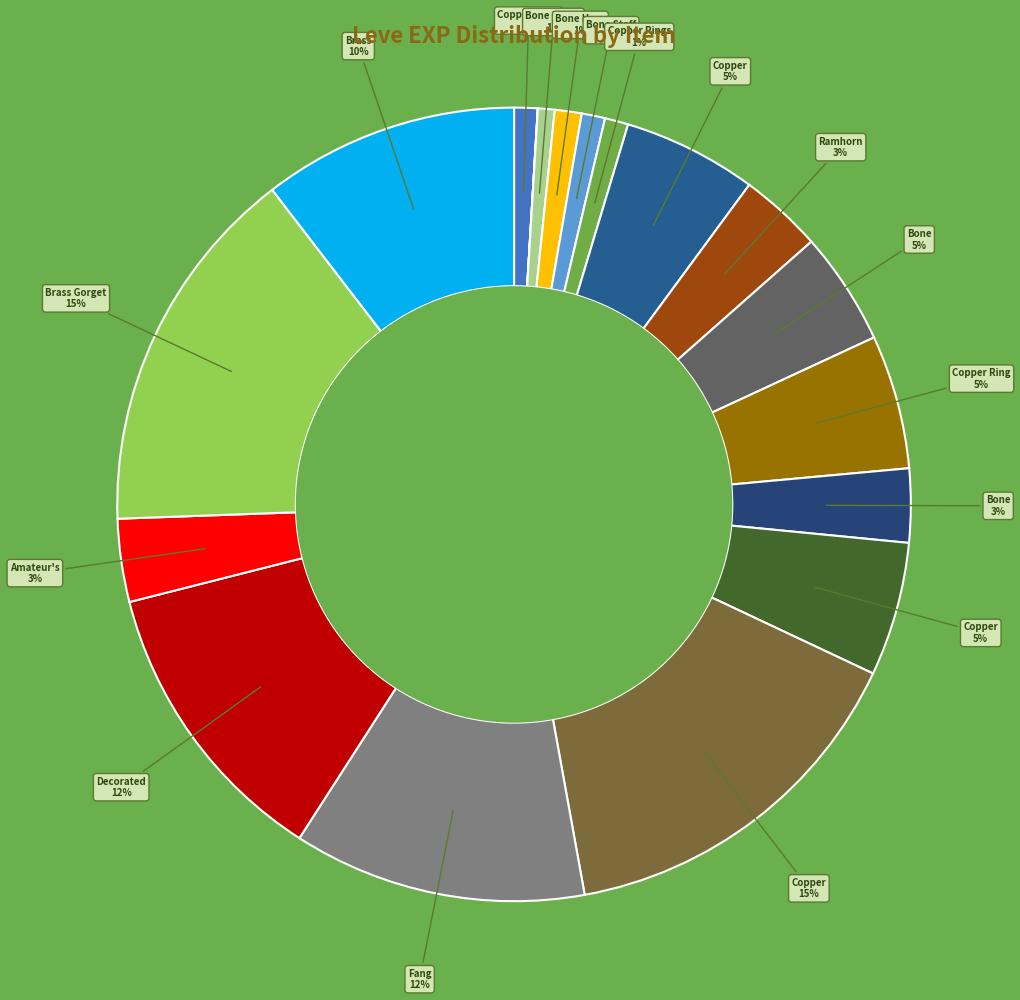

What is the largest slice in the pie chart?

Copper Ear Cuffs